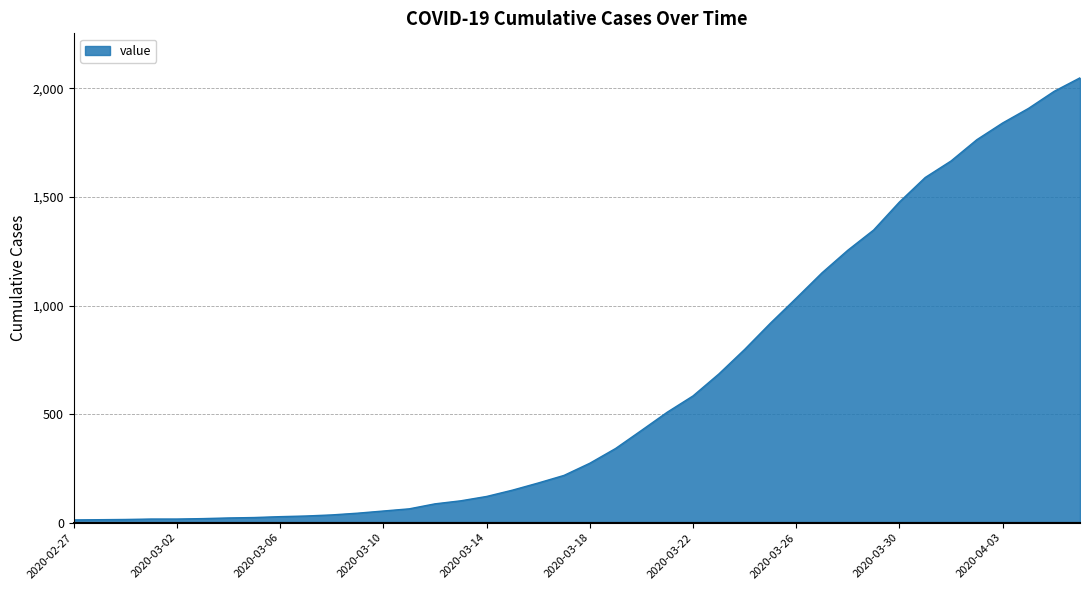

What is the maximum value shown in the chart?

2049